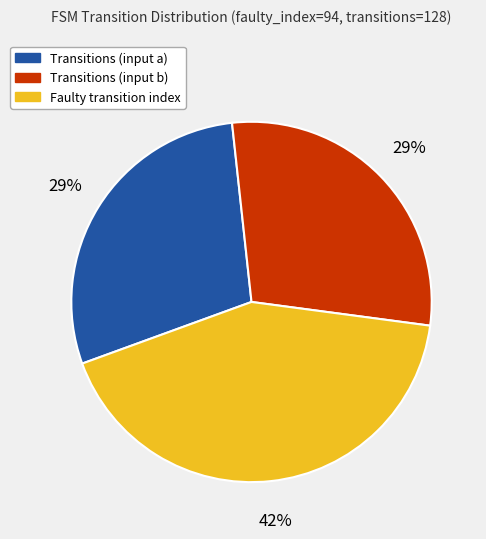

Is there a majority slice in this chart?

No